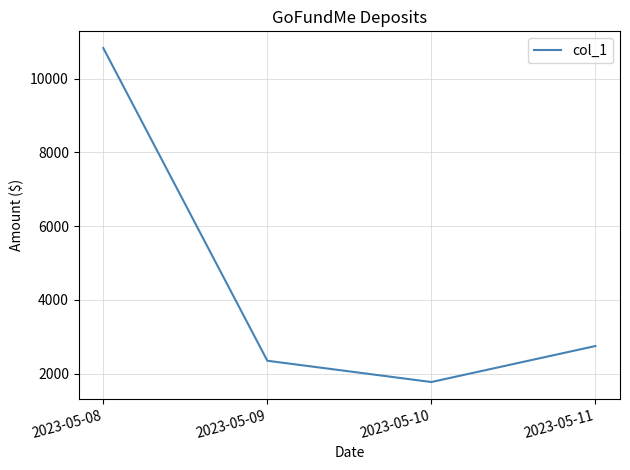

List the labels in order of value, smallest first.

2023-05-10, 2023-05-09, 2023-05-11, 2023-05-08